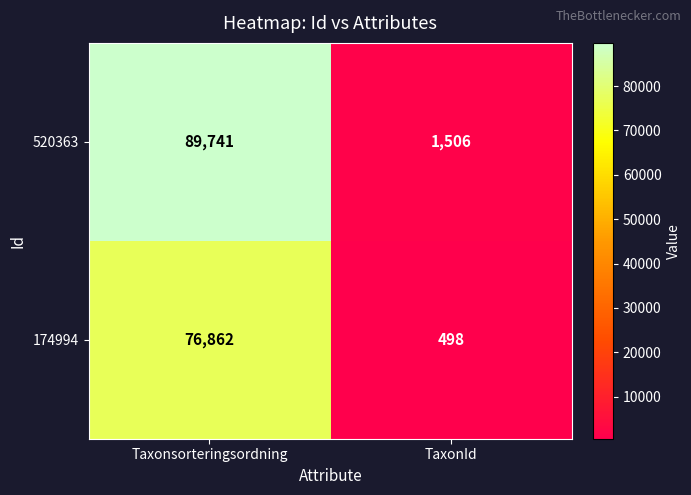

What is the highest value of the 520363 series?

89741